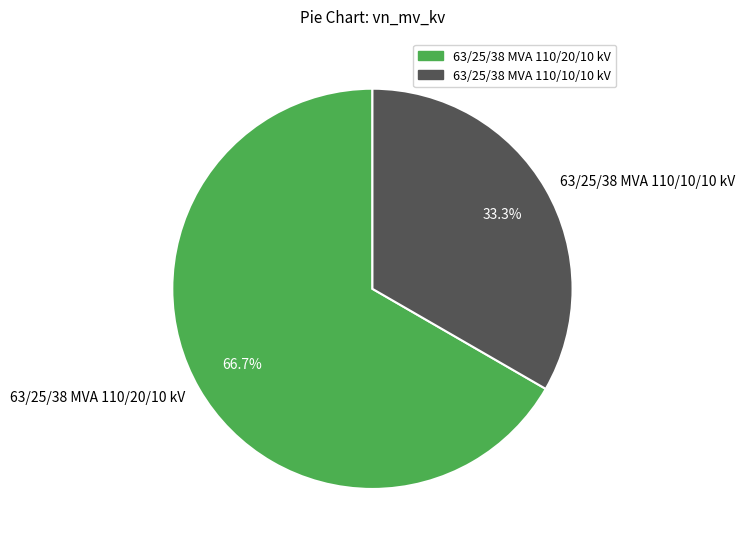

Is there a majority slice in this chart?

Yes